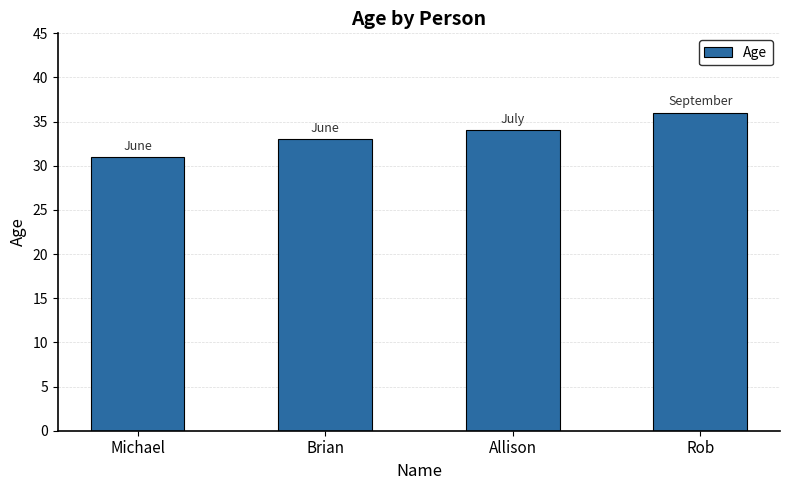

How many values are below 34?

2